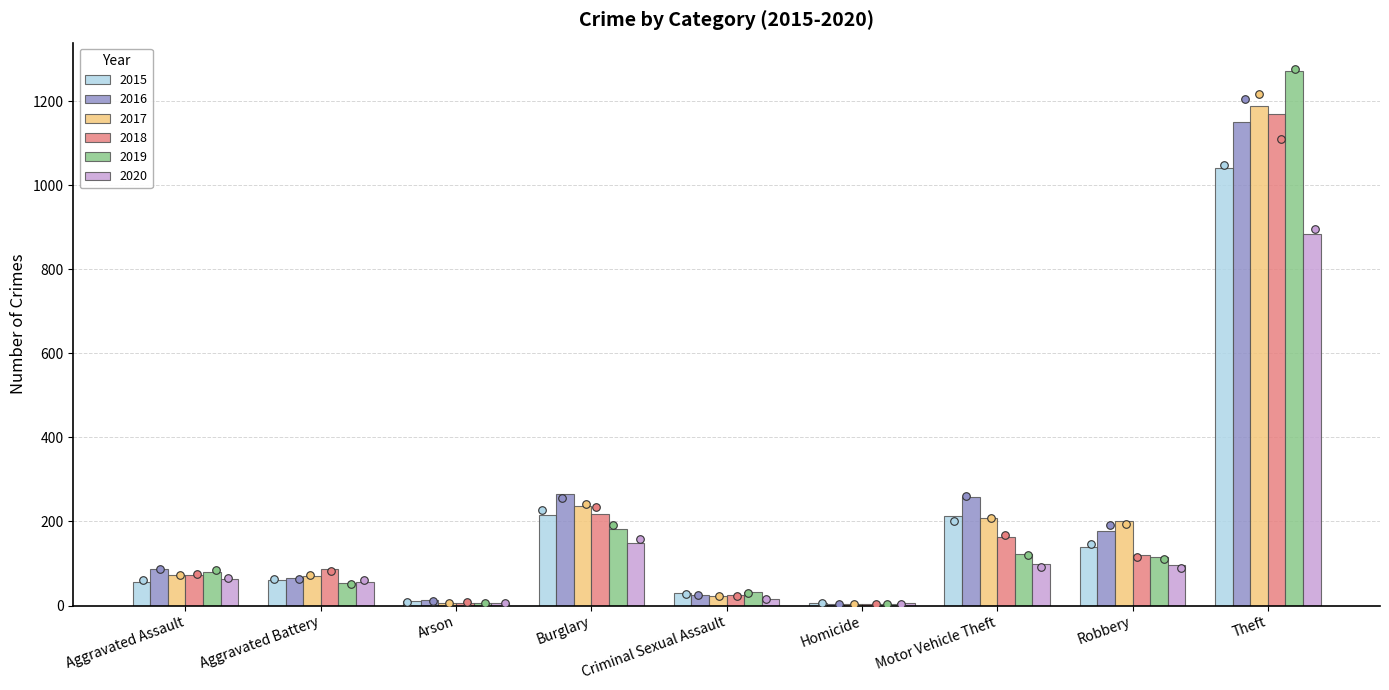

Which series contains the highest Y value?

2019